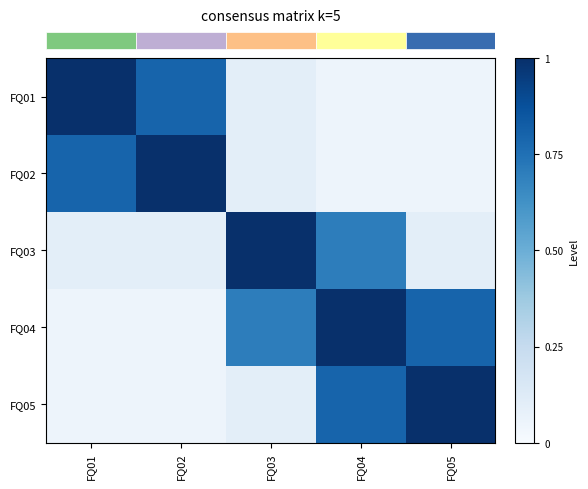

At which category does the chart reach its peak across all series?

FQ01